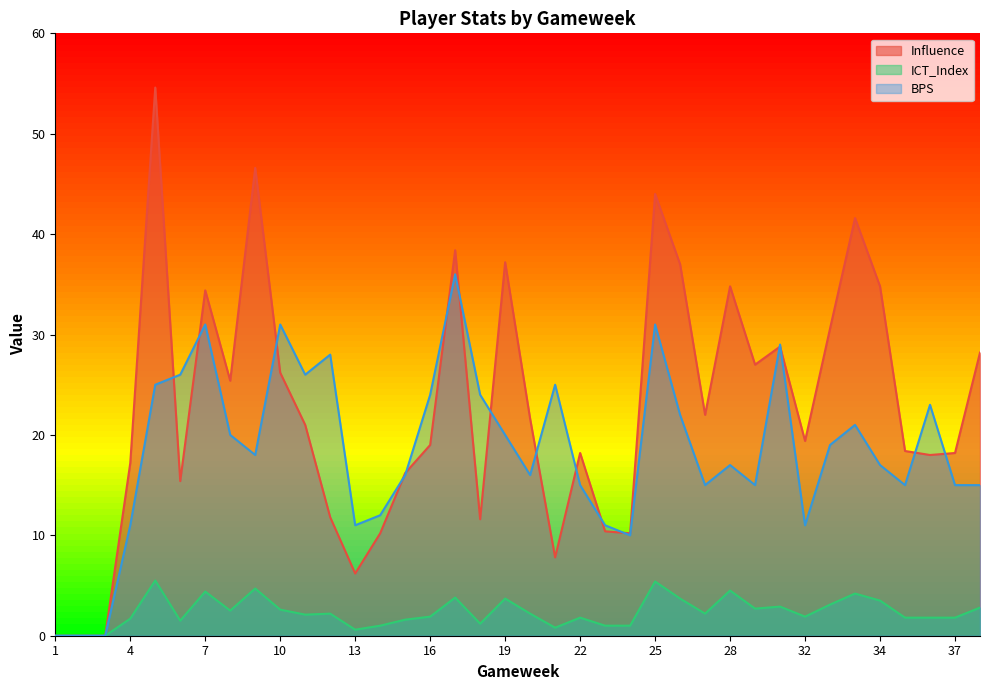

Read the ICT_Index value at 13.

0.6